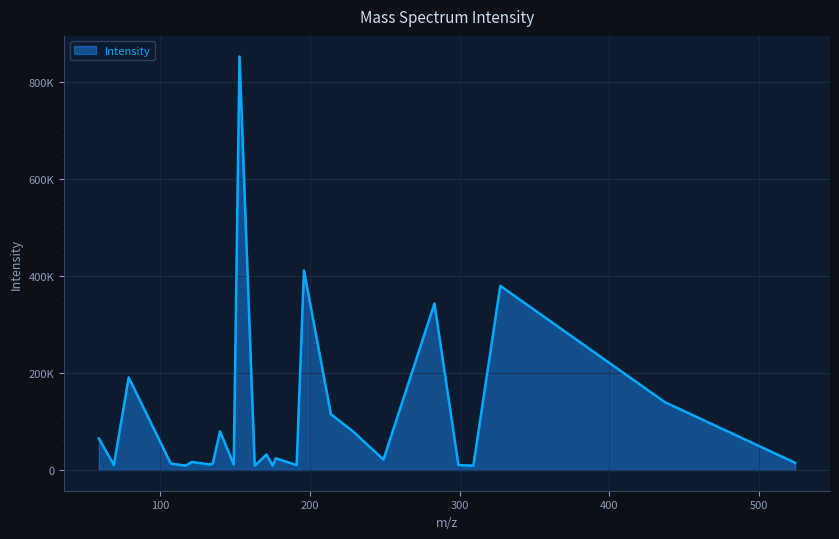

At which category does the data reach its first local peak?

78.95891571044922